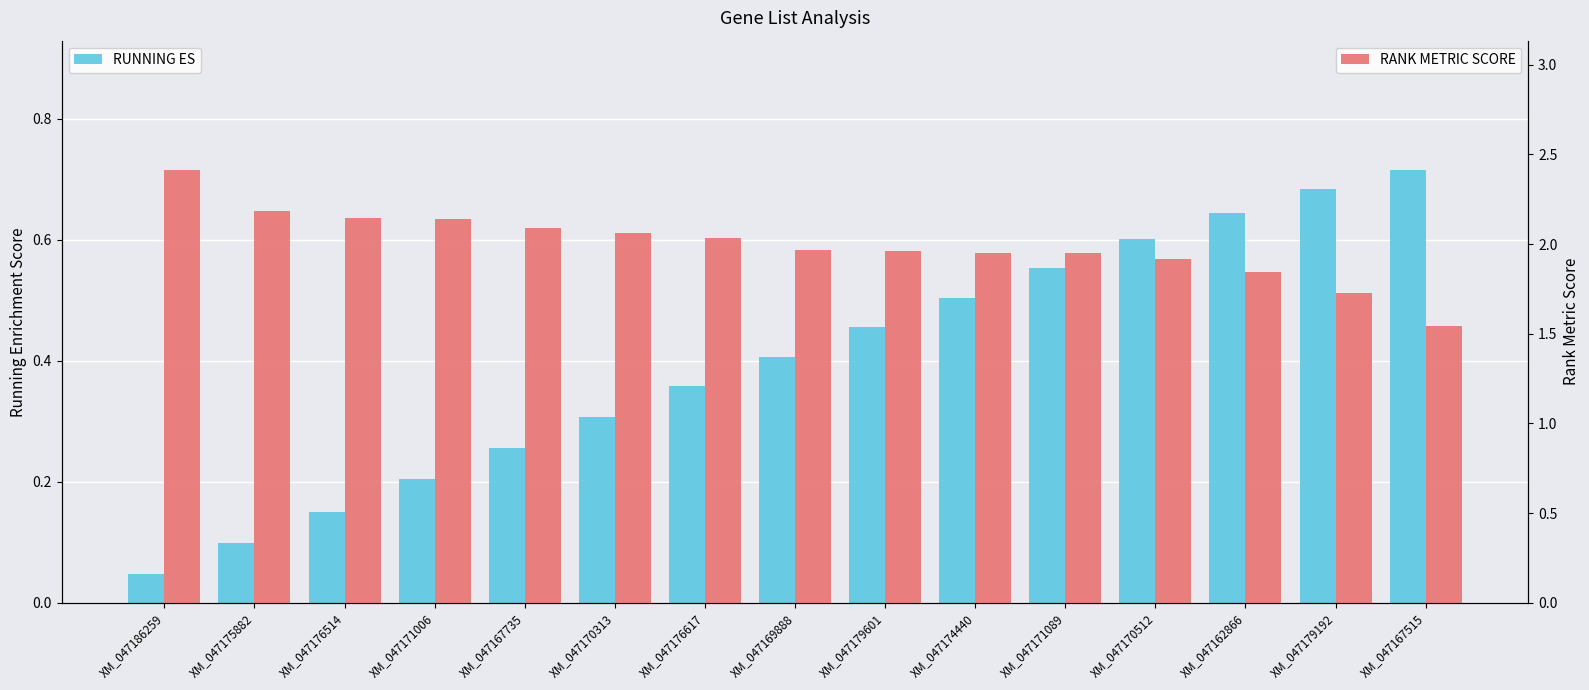

How many groups of bars are there?

15